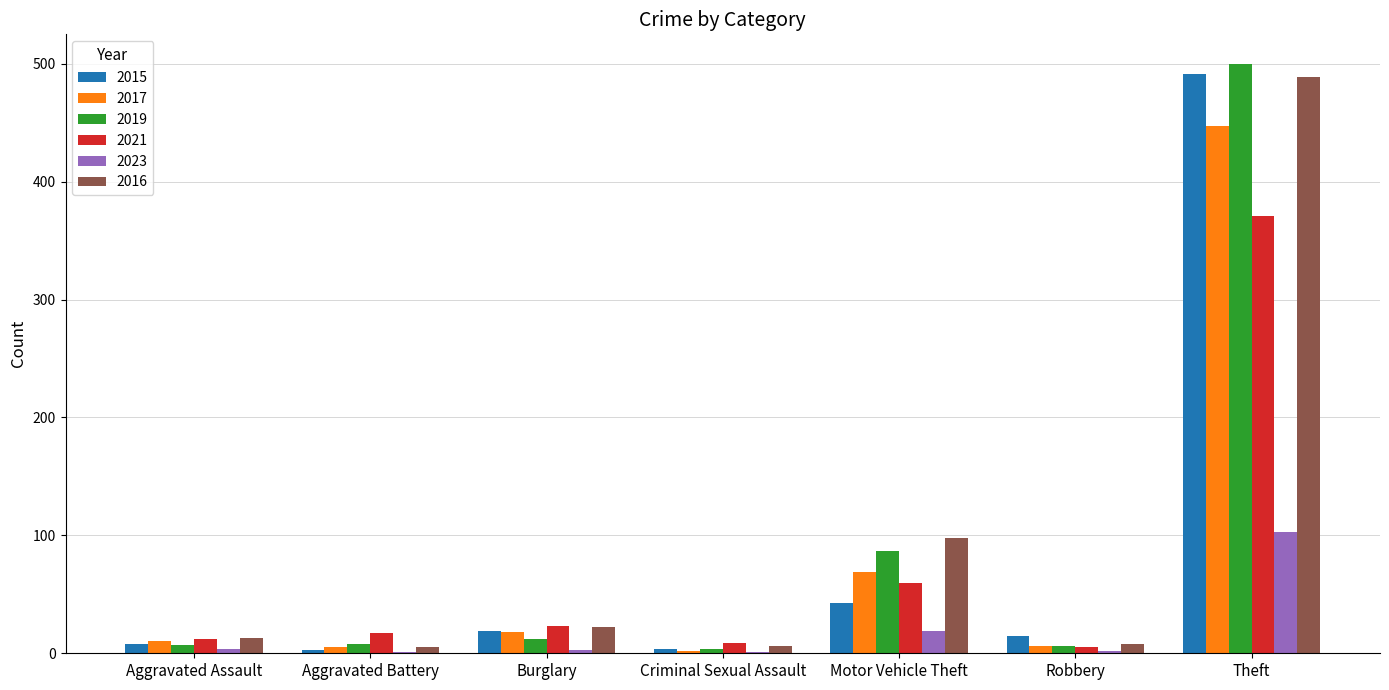

Is the value of 2015 at Theft greater than the value of 2023 at Aggravated Battery?

Yes